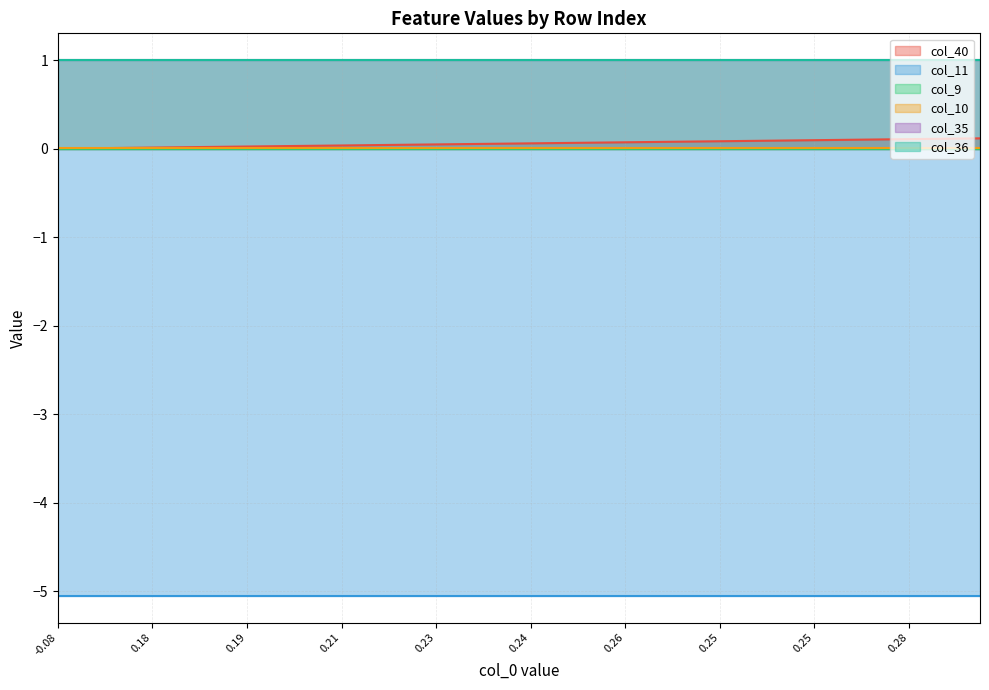

Which series has the largest total across all categories?

col_35